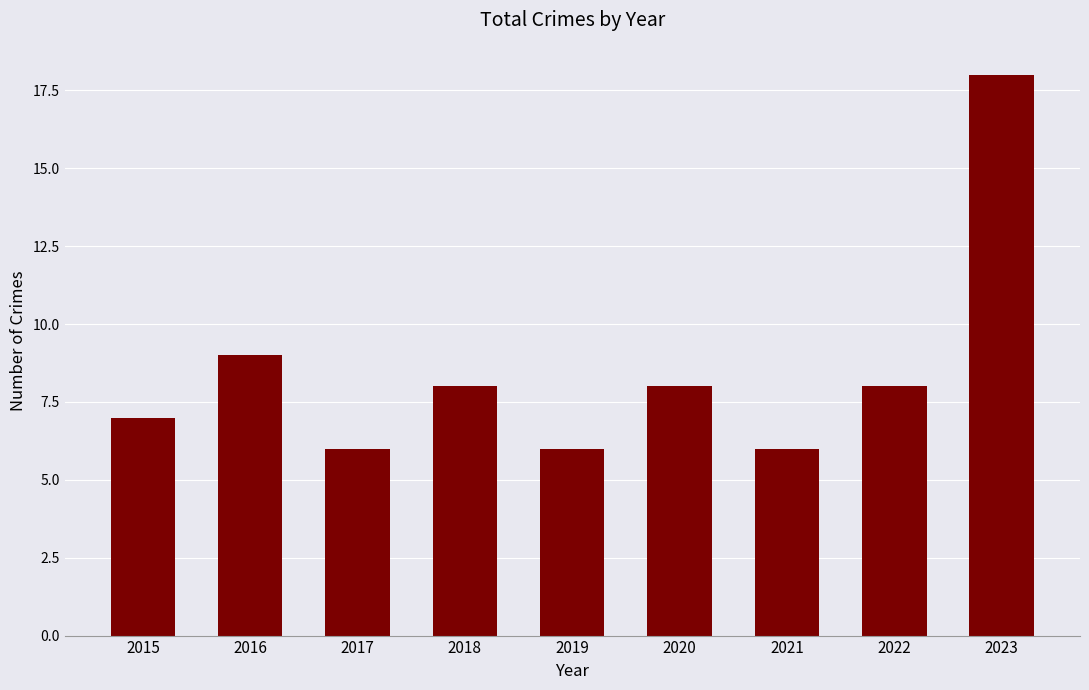

How many distinct data groups are displayed?

1